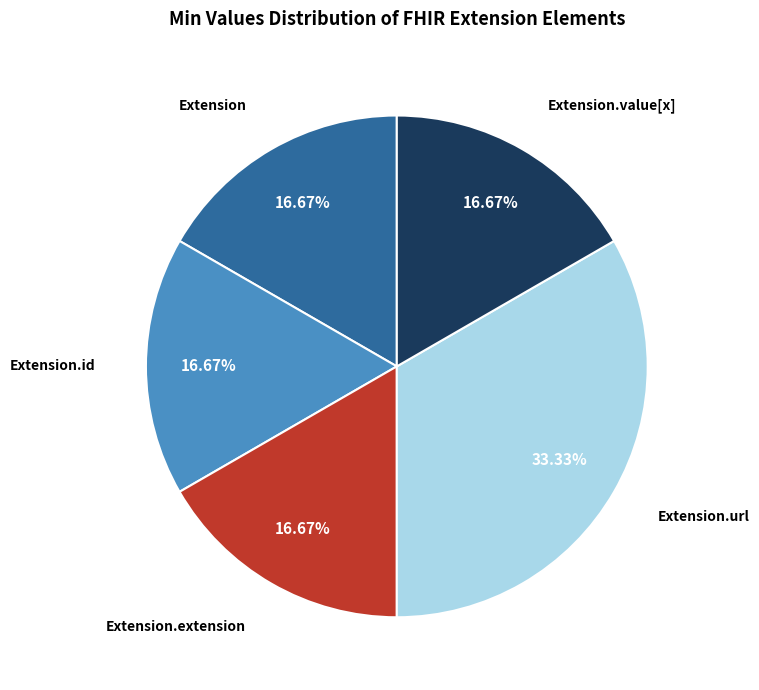

Is there any slice that represents more than half of the pie?

No